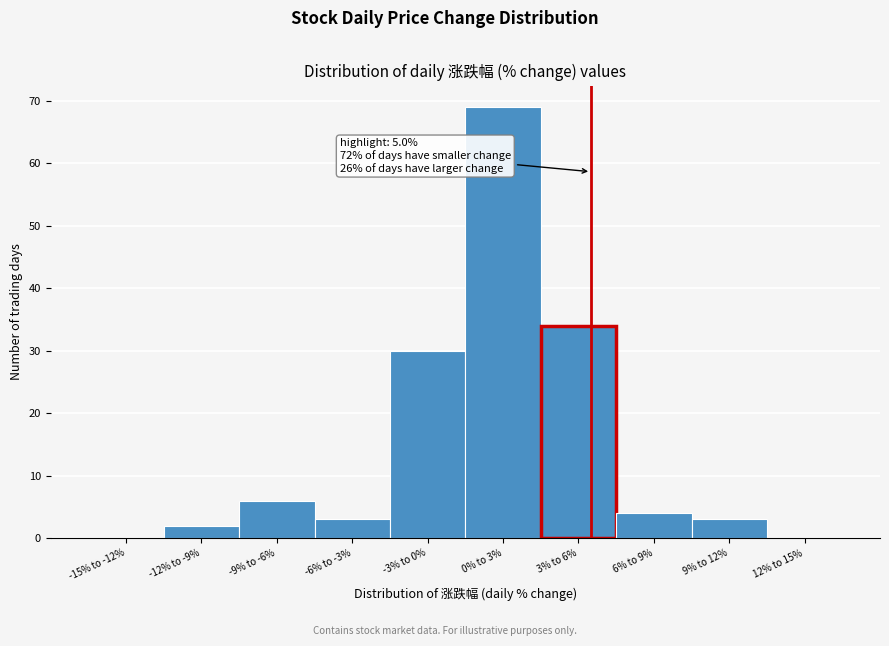

Reading left to right, list all the values displayed in this chart.

-15% to -12%=0	-12% to -9%=2	-9% to -6%=6	-6% to -3%=3	-3% to 0%=30	0% to 3%=69	3% to 6%=34	6% to 9%=4	9% to 12%=3	12% to 15%=0